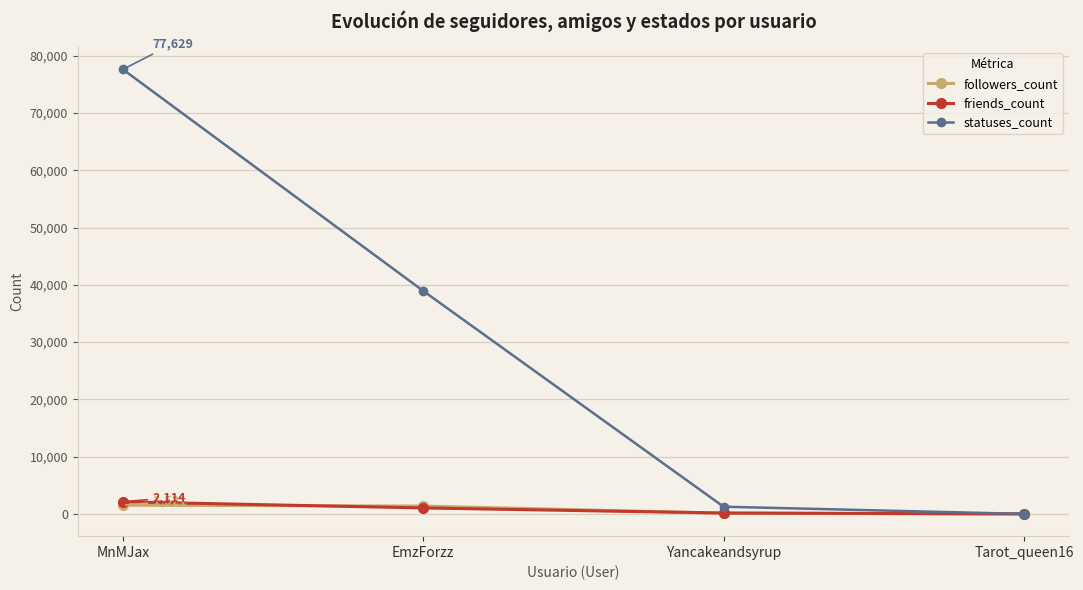

Count the number of categories in the chart.

4